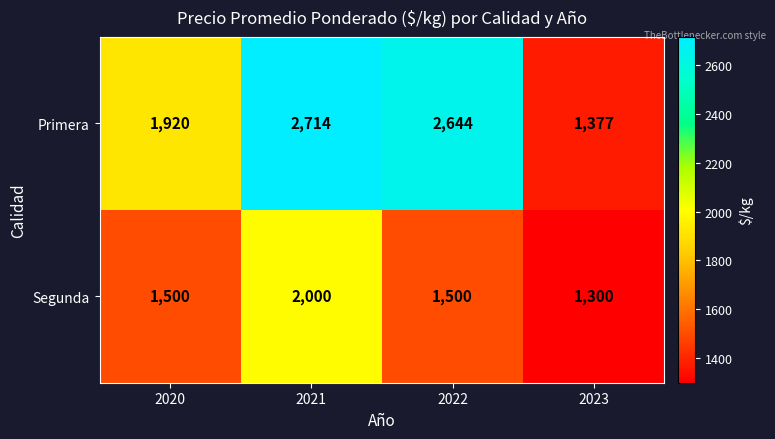

What is the sum of the Primera values at 2020 and 2023?

3297